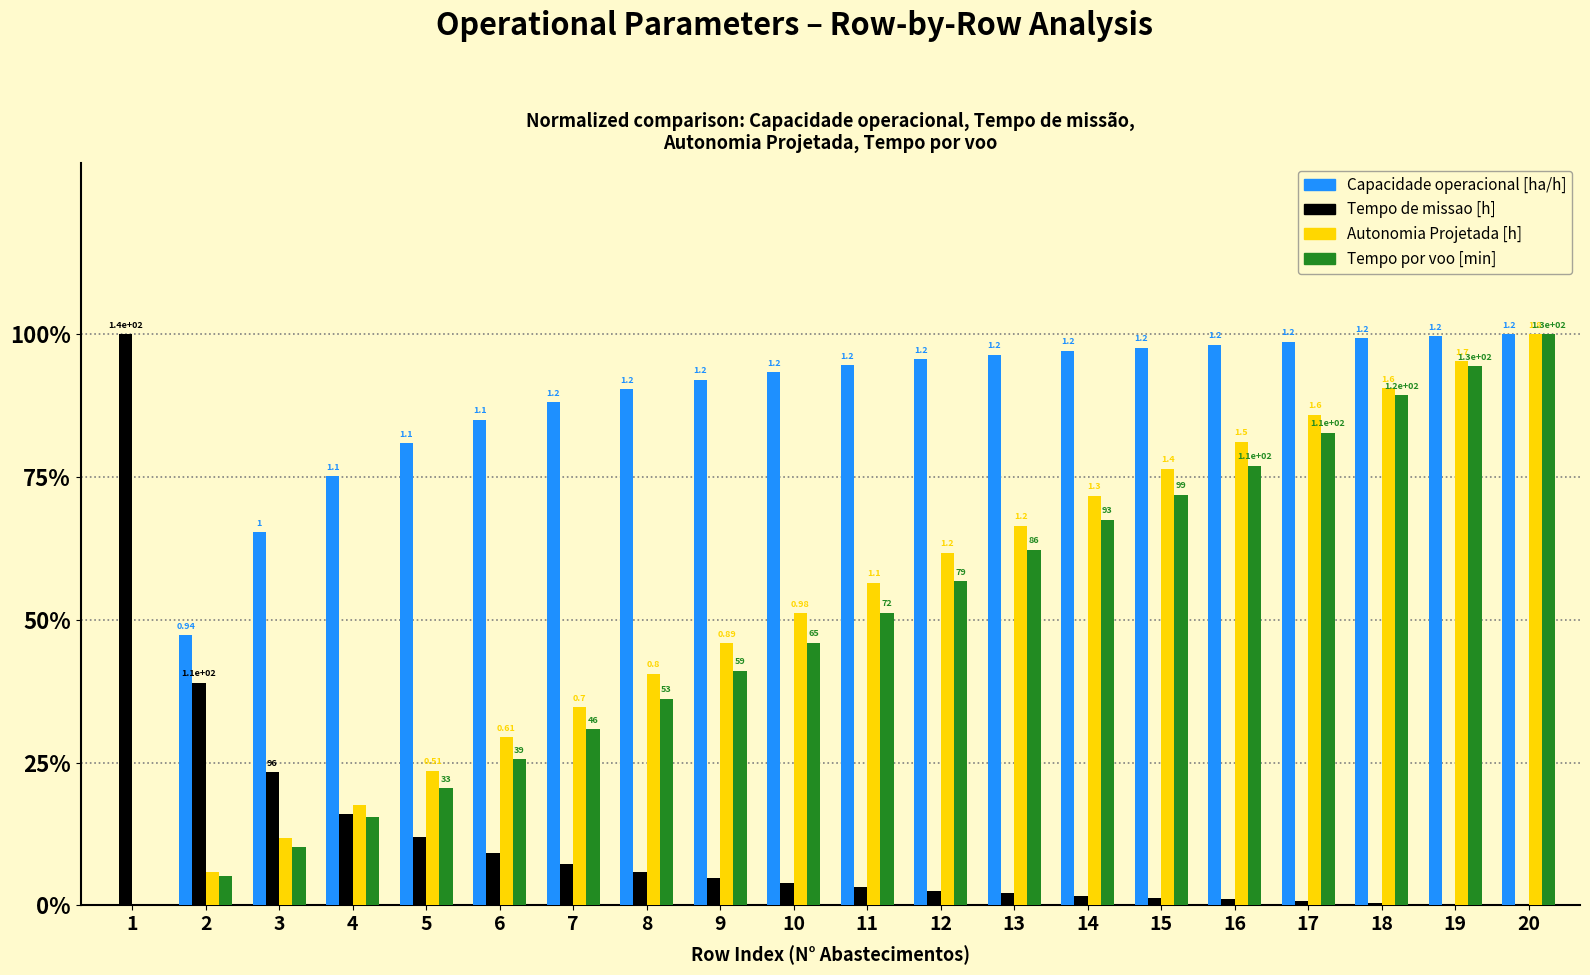

What are all the series names shown in the legend?

Capacidade operacional [ha/h], Tempo de missao [h], Autonomia Projetada [h], Tempo por voo [min]